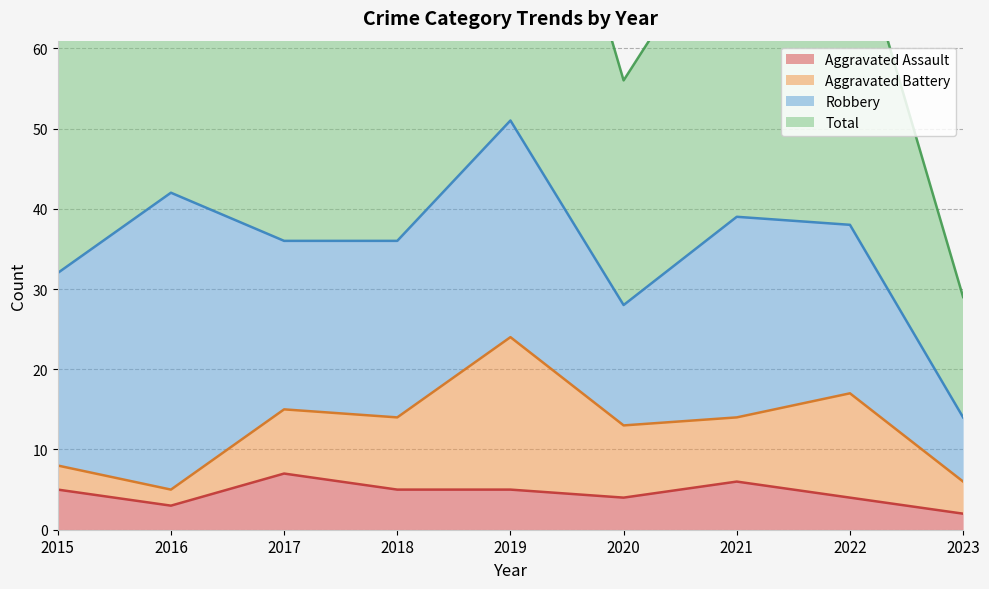

List the labels in order of Total value, smallest first.

2023, 2020, 2015, 2017, 2018, 2022, 2021, 2016, 2019